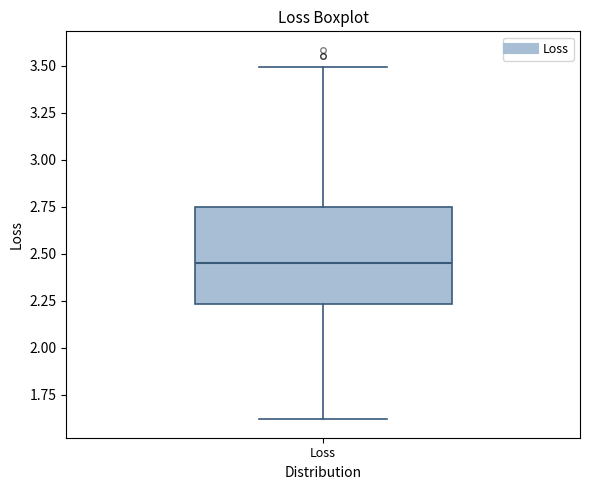

Read this box plot against the y-axis: the position of the median line, the range covered by the box, and the ends of both whiskers. The values are not printed on the chart, so give them approximately, as read against the axis.

median 2.45, box 2.25 to 2.75, whiskers 1.60 to 3.50